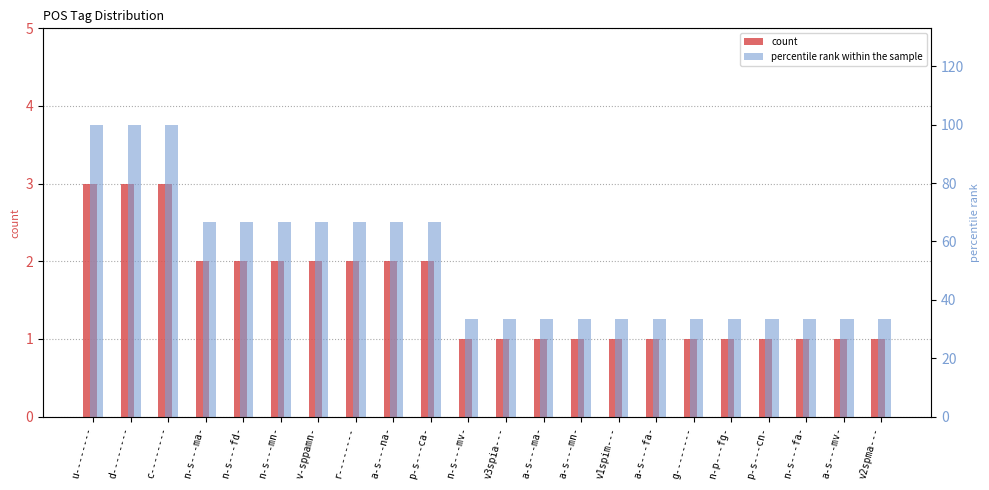

Which series has the largest total across all categories?

percentile rank within the sample